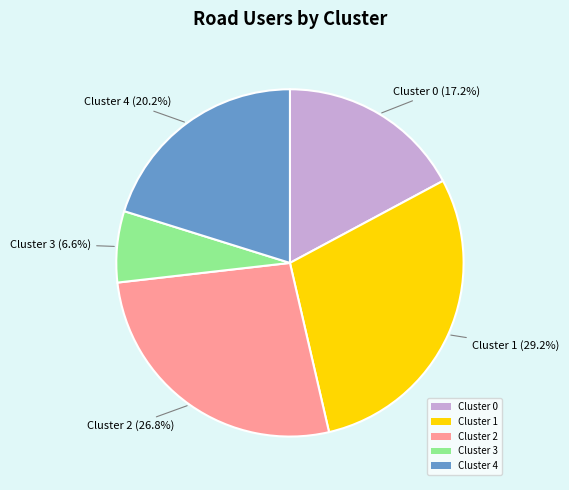

To the nearest percent, what is the difference between the largest and smallest slice percentages?

23%